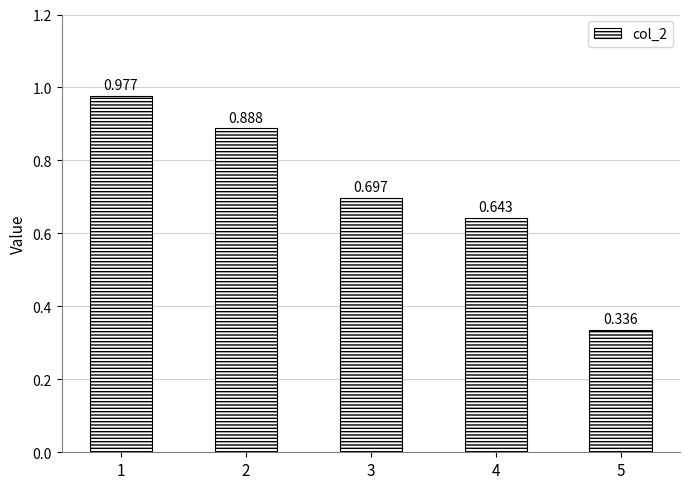

How many data points does each series have?

5